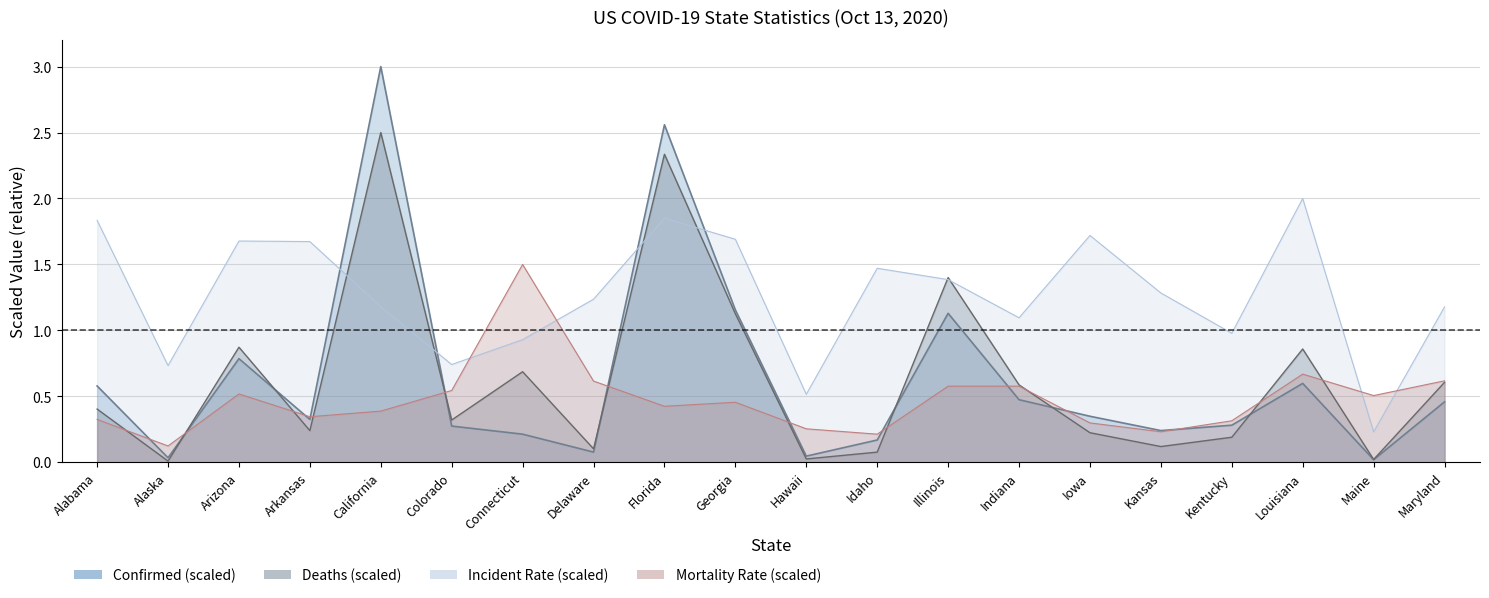

At which category does Deaths reach its first local valley?

Alaska